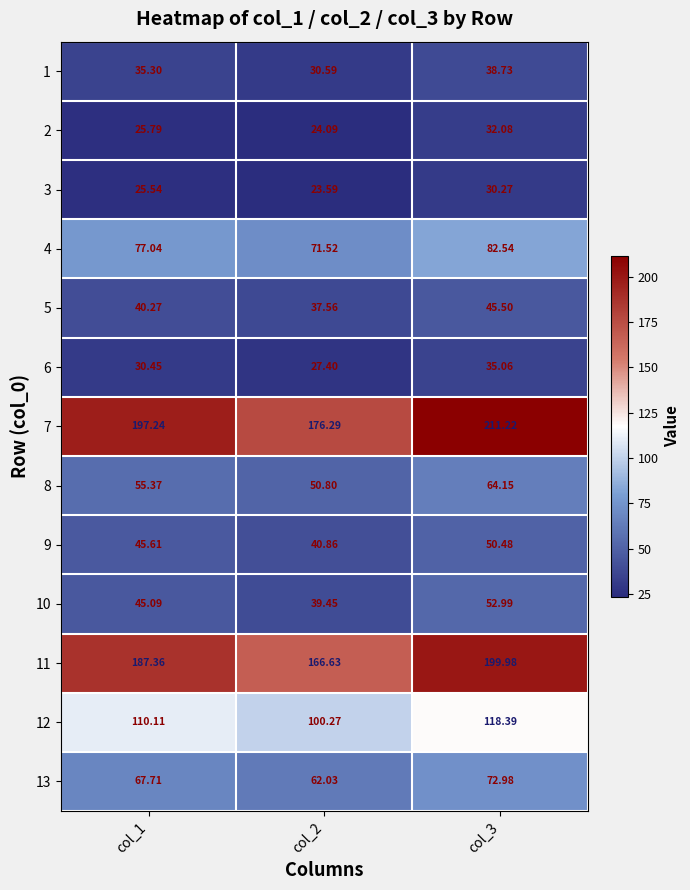

Which series has the widest spread of values?

7